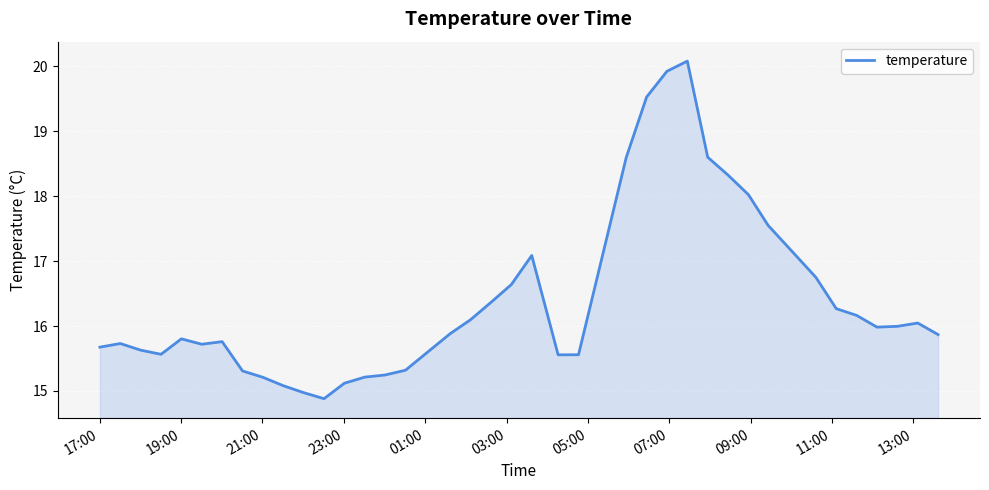

What is the difference between the maximum and minimum values?

5.2